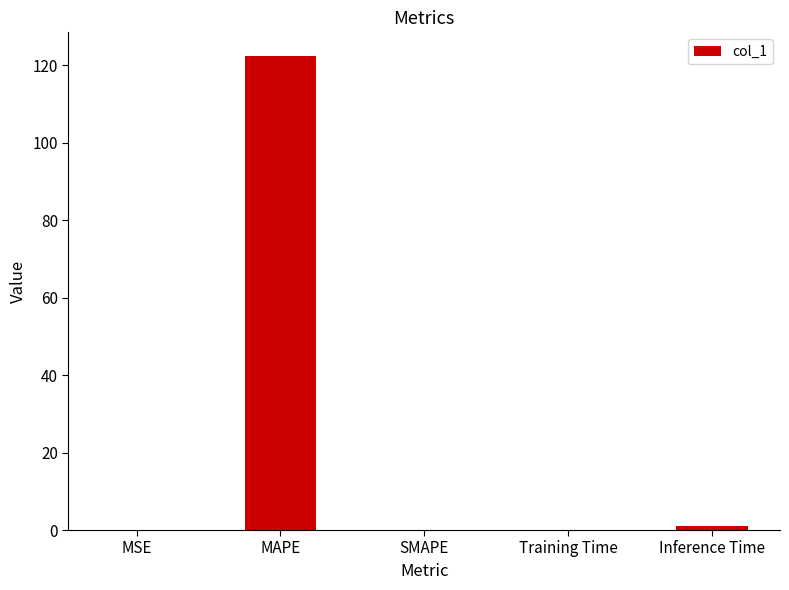

The chart shows a value of 0.0 at SMAPE. True or false?

True